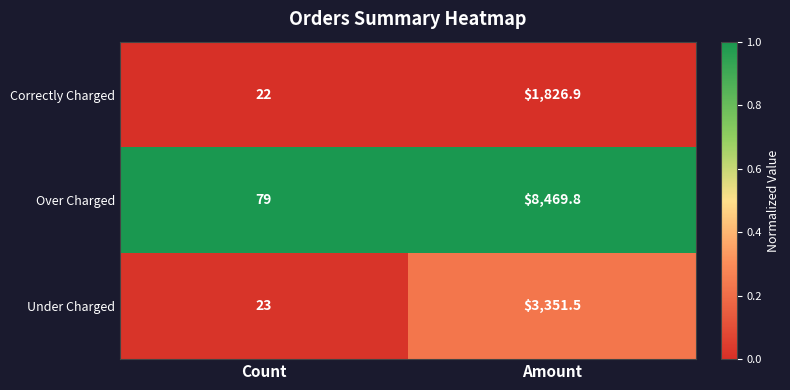

What is the total value across all series at Count?

124.0